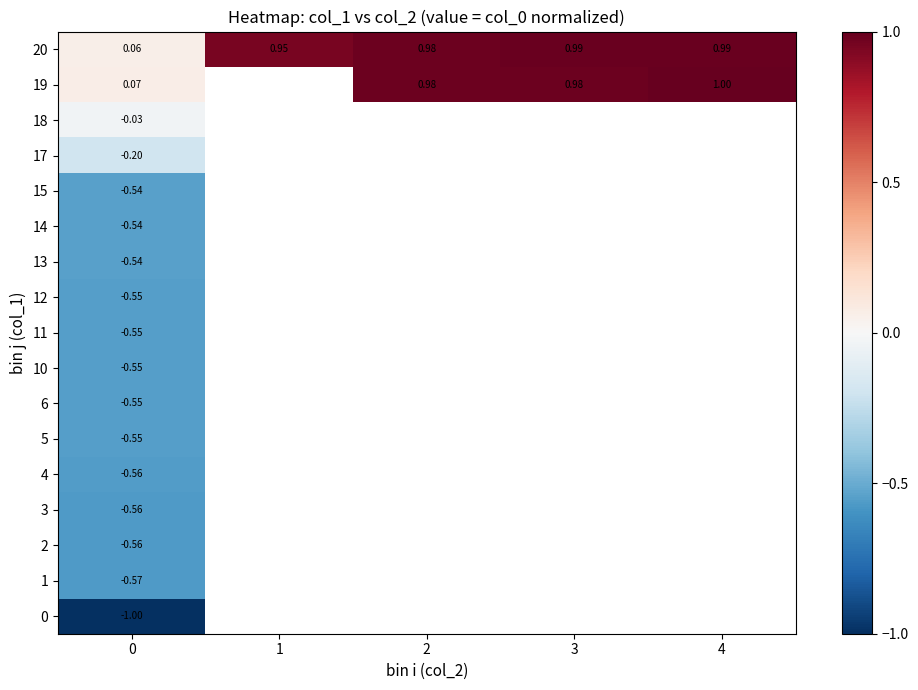

Which has a higher value, 1 or 2?

2